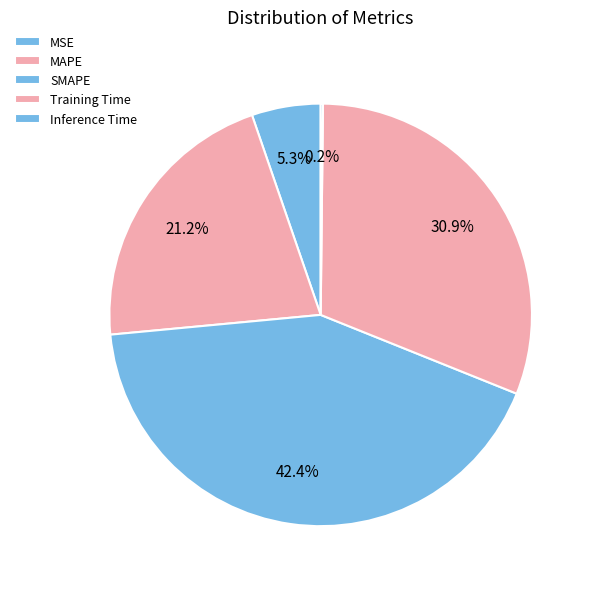

To the nearest percent, what is the difference between the largest and smallest slice percentages?

42%